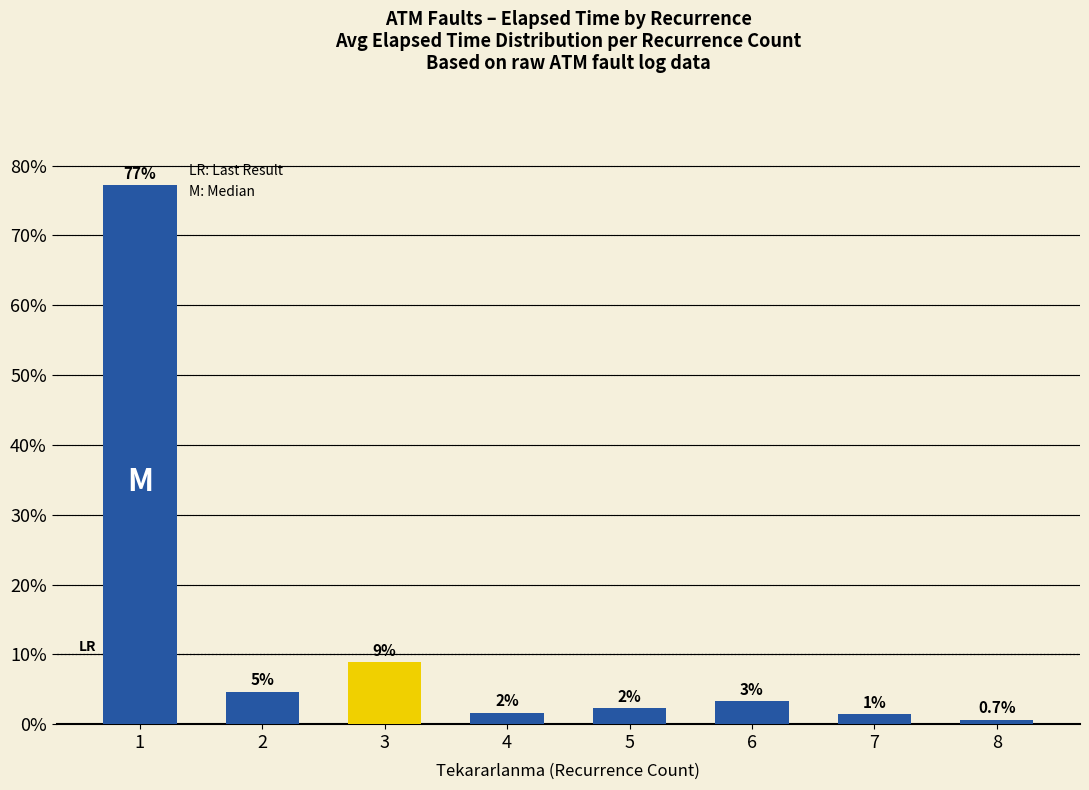

What is the change in value from 4 to 7?

-0.2